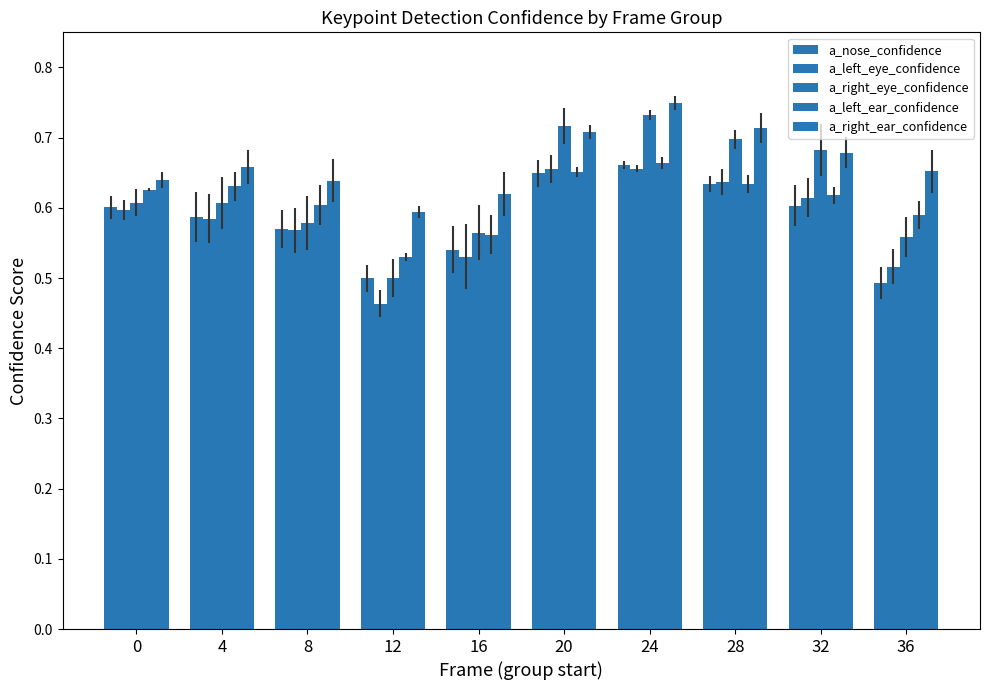

Does the chart contain any negative values?

No